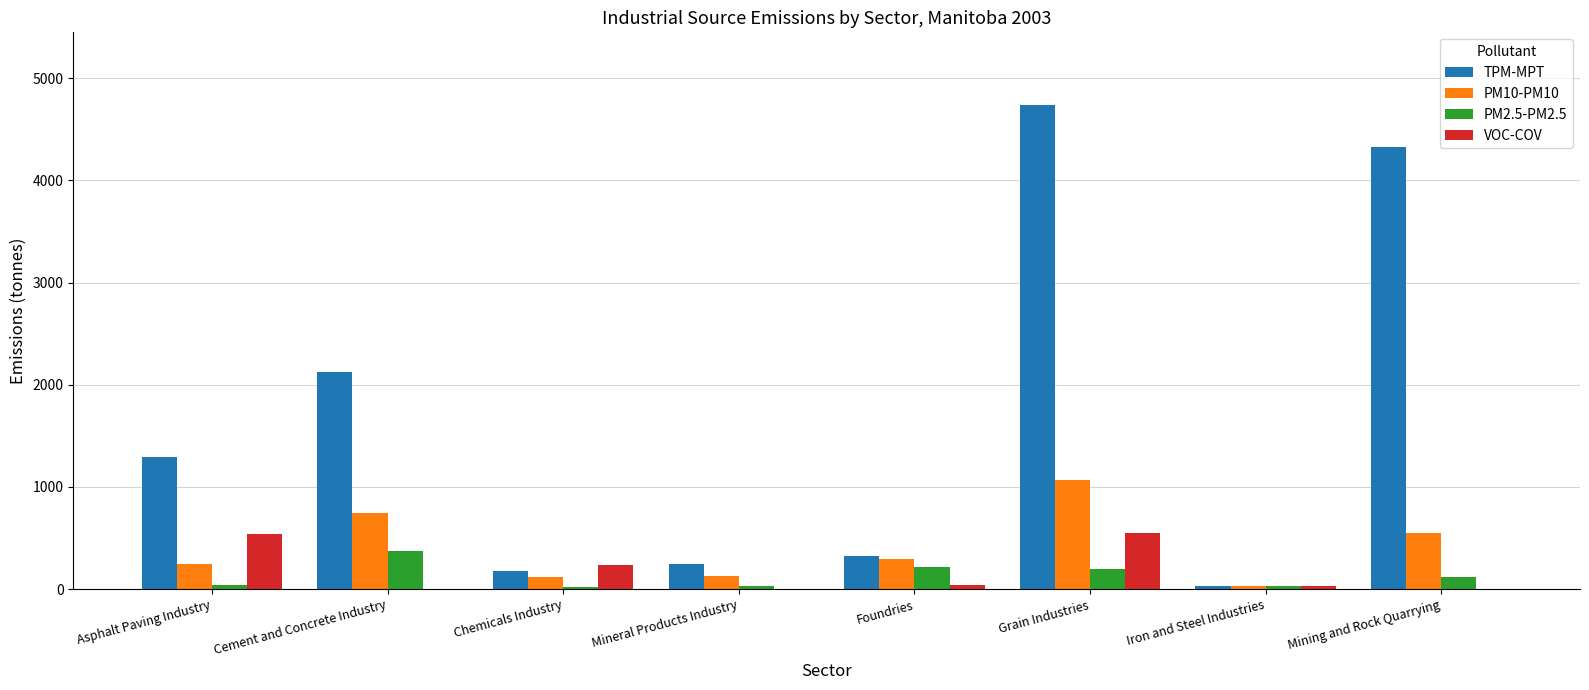

Which series has the largest range (max minus min)?

TPM-MPT